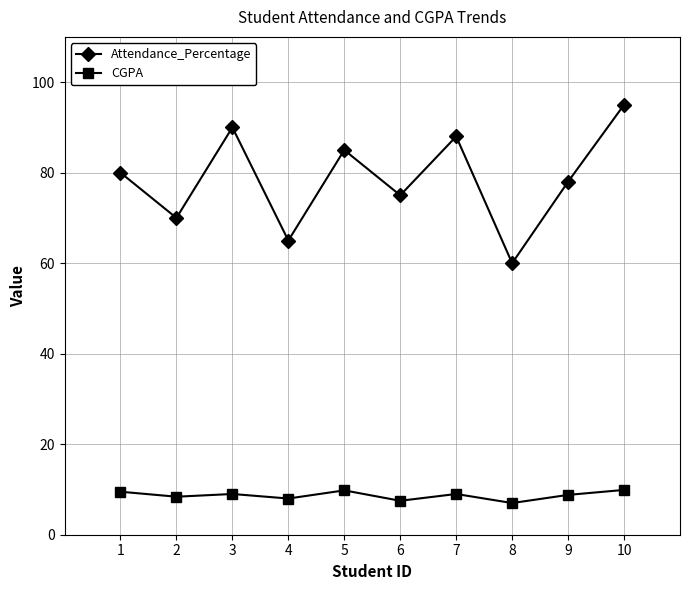

List the series in order of their peak value, highest first.

Attendance_Percentage, CGPA